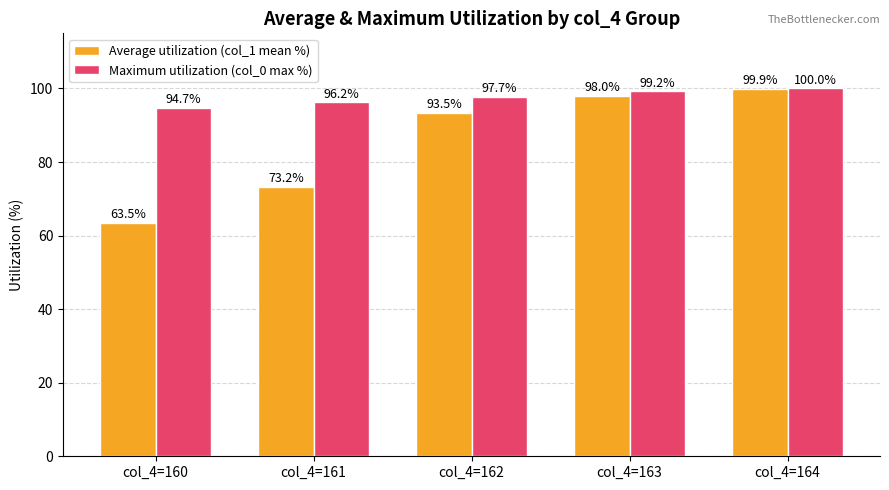

At how many categories does at least one series exceed 91?

5